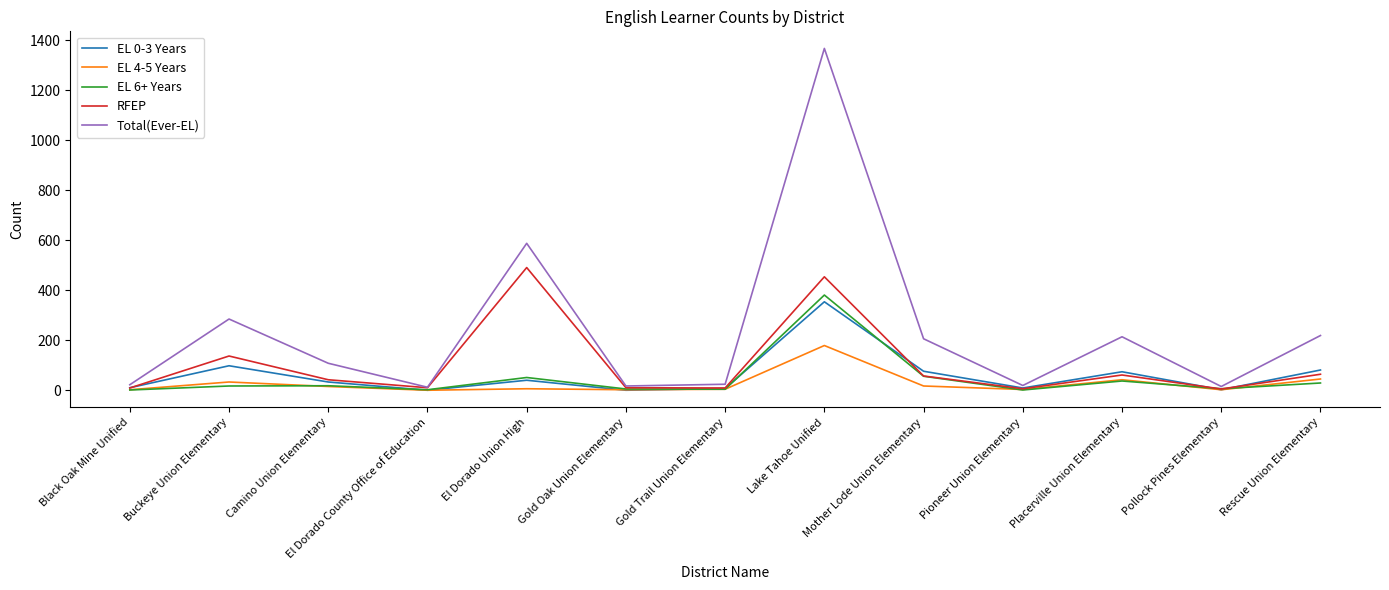

Which series has the largest range (max minus min)?

Total(Ever-EL)